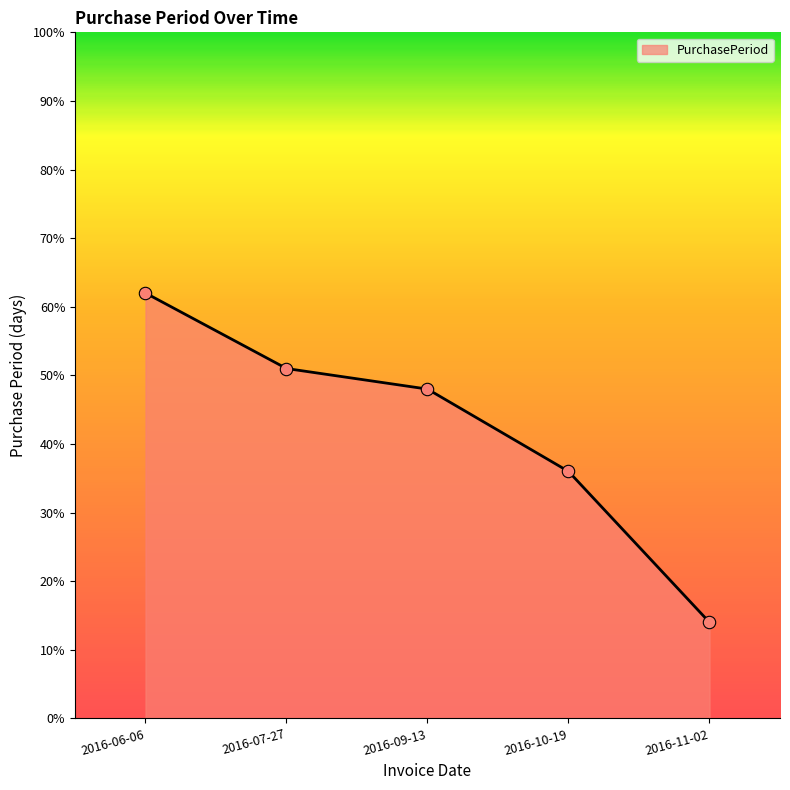

What is the ratio of the value at 2016-06-06 to the value at 2016-10-19?

1.7